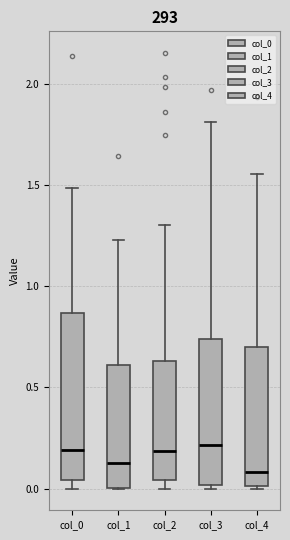

Where is the upper edge of the box for col_3 on the y-axis? The values are not printed on the chart, so give them approximately, as read against the axis.

0.75